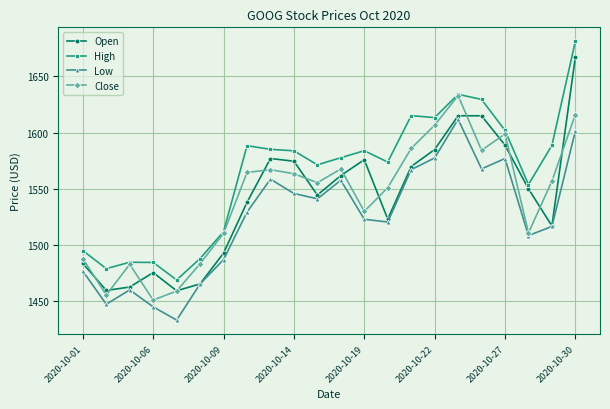

List the series in order of their peak value, lowest first.

Low, Close, Open, High